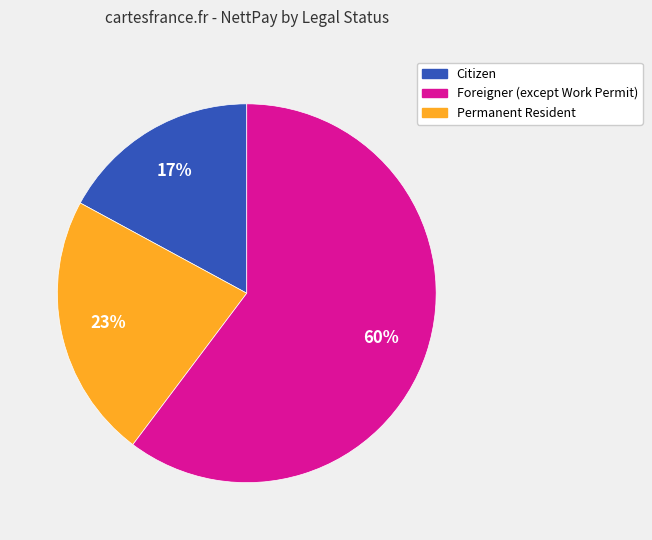

Does any single category account for the majority?

Yes